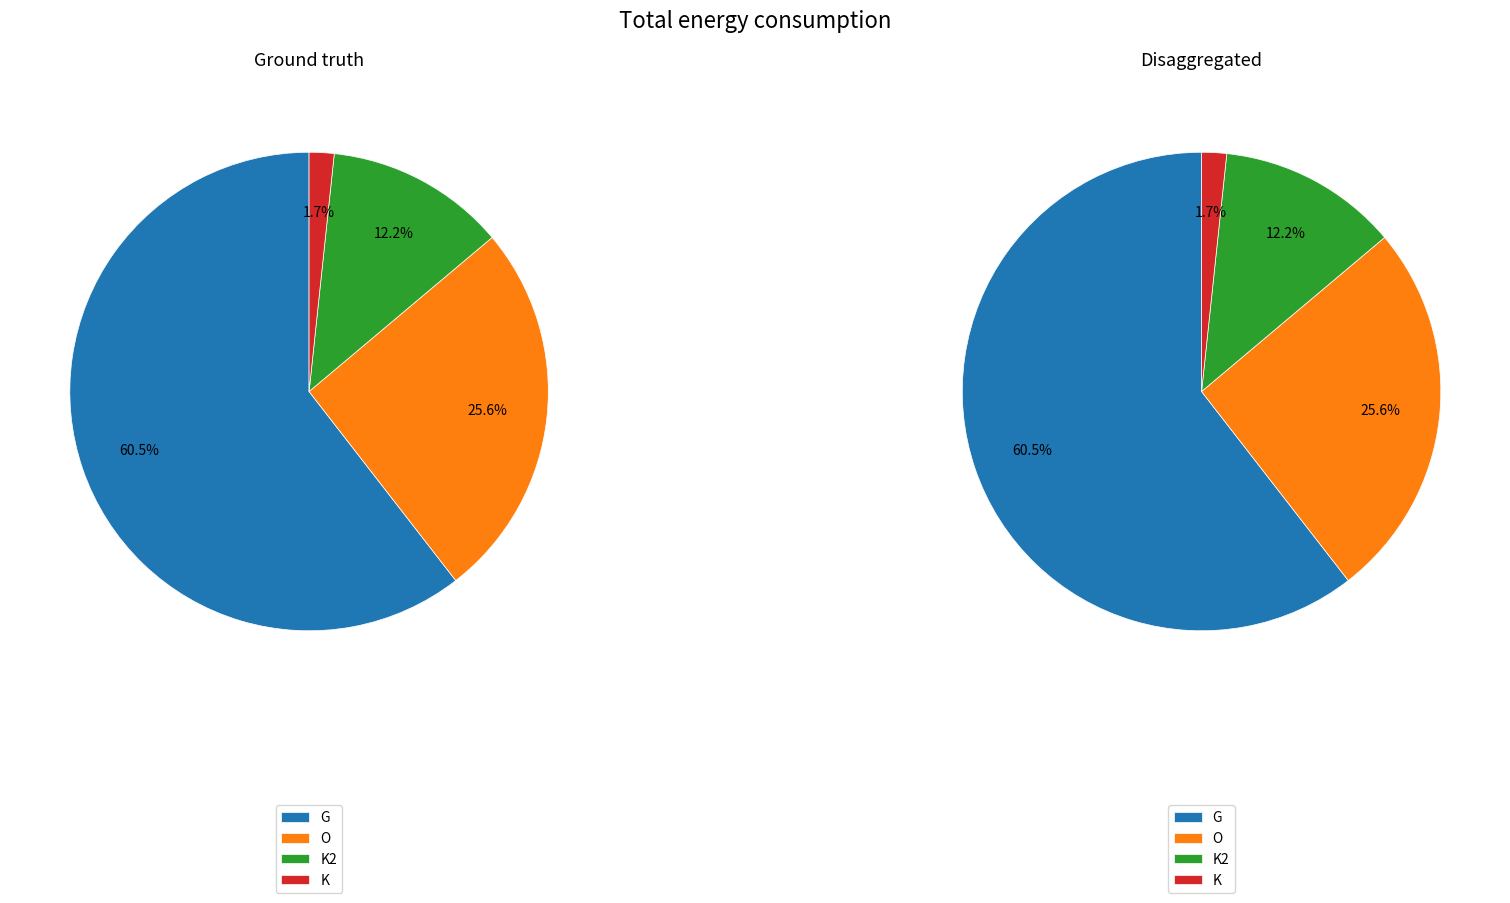

The G slice represents 61% of the pie. True or false?

True